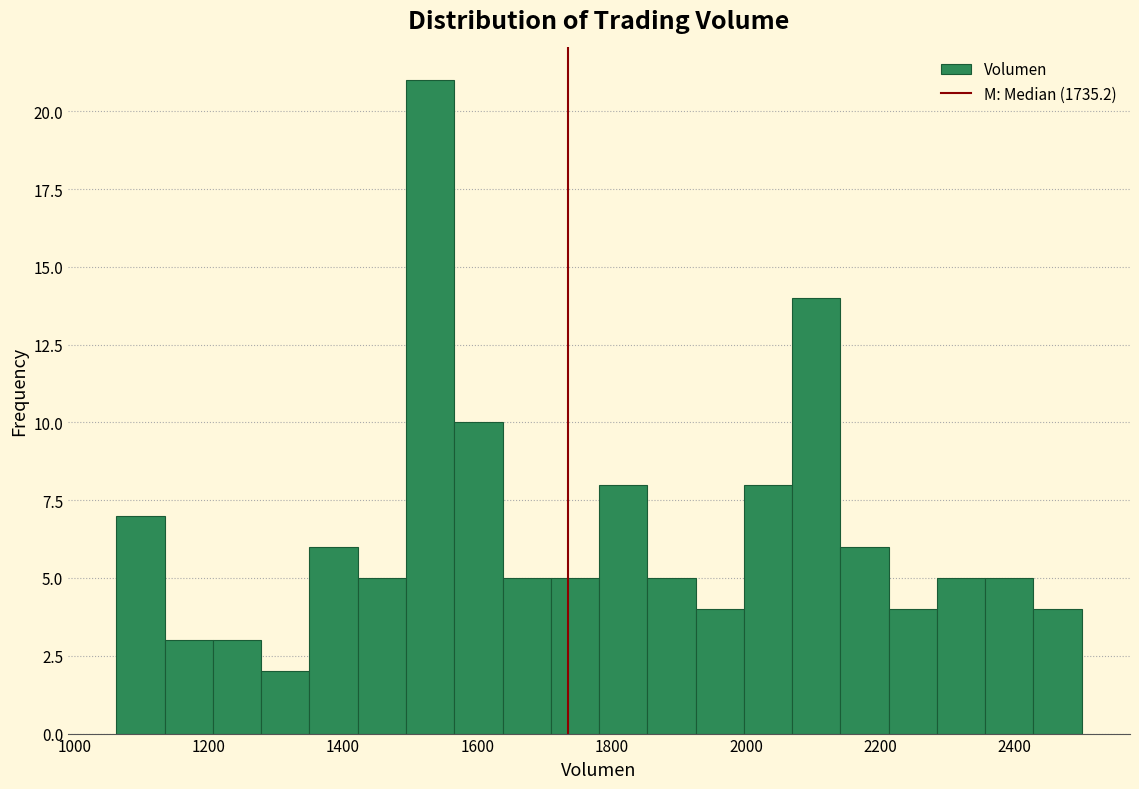

Around what value on the x-axis is the tallest bar? Give the approximate position of its centre, as read against the axis.

1520